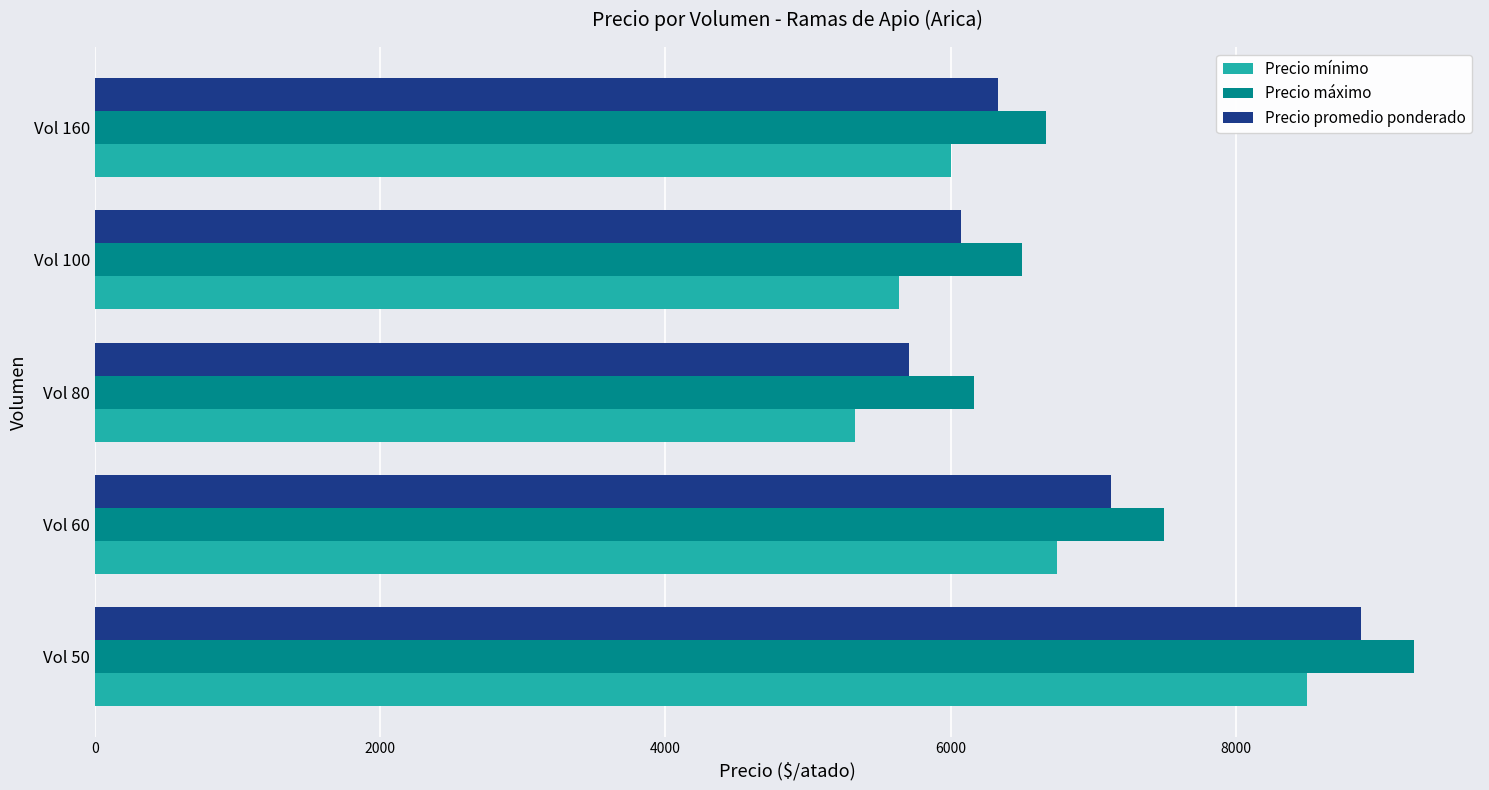

Which series has the largest total across all categories?

Precio máximo